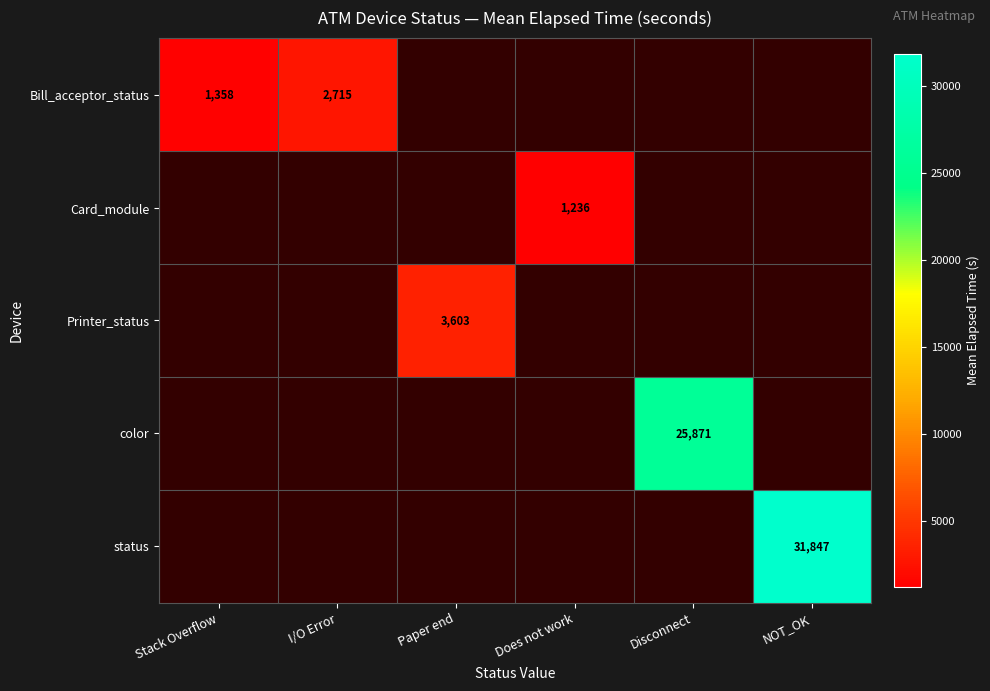

How many data points in Card_module are above 1235?

1